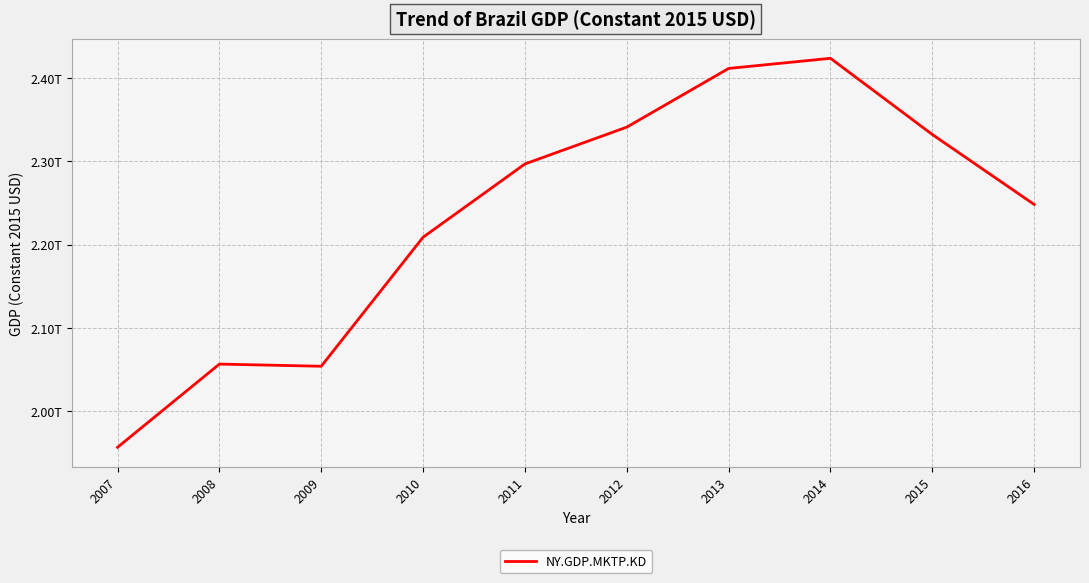

Is this an area chart (filled region under the line)?

No